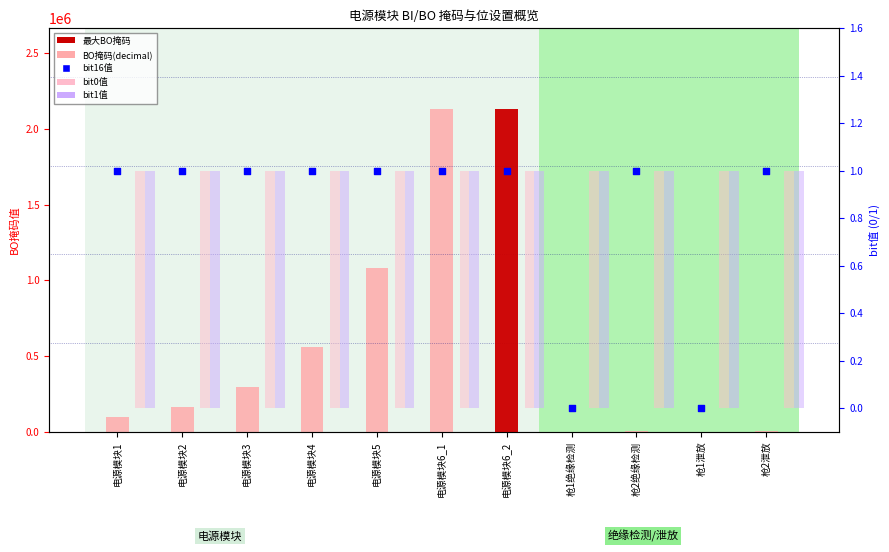

What is the total value across all series at 枪1泄放?

2061